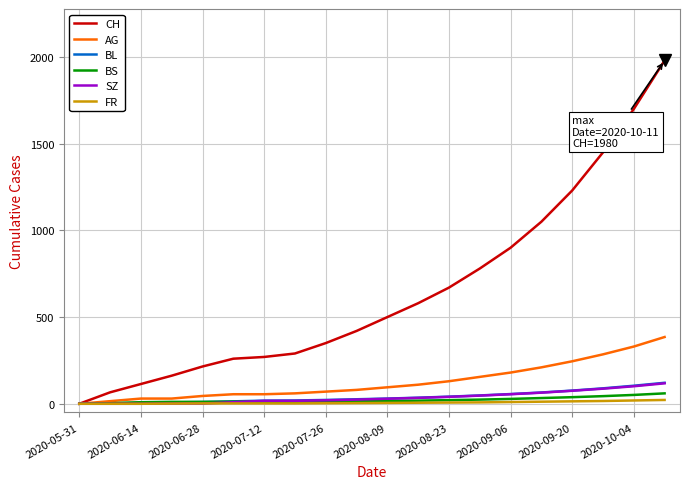

What is the greatest value displayed?

1980